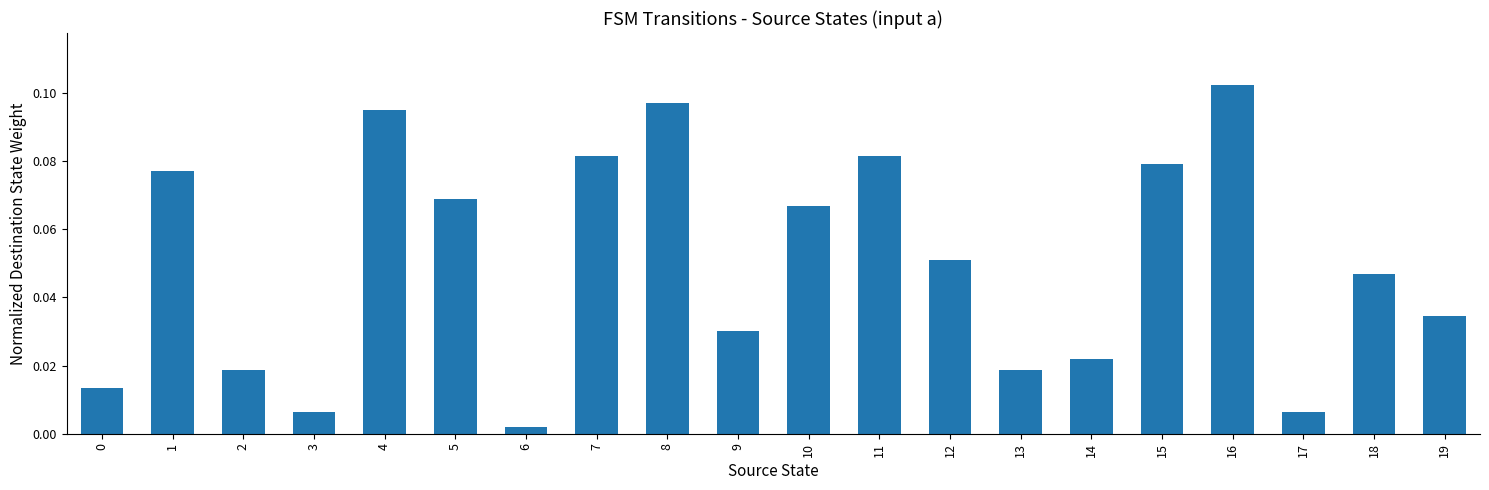

What is the sum of all values?

1.0